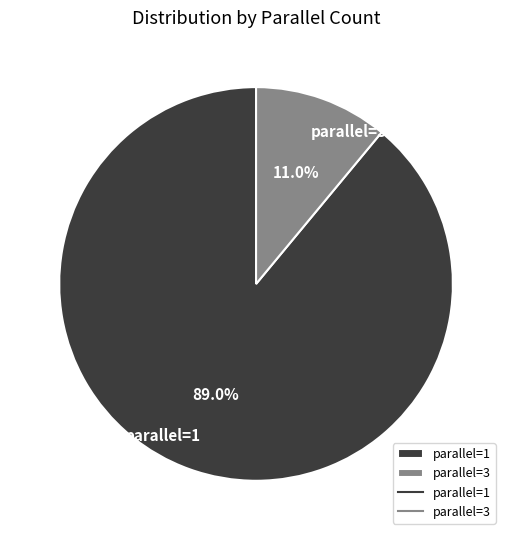

Rank the categories by value from lowest to highest.

parallel=3, parallel=1